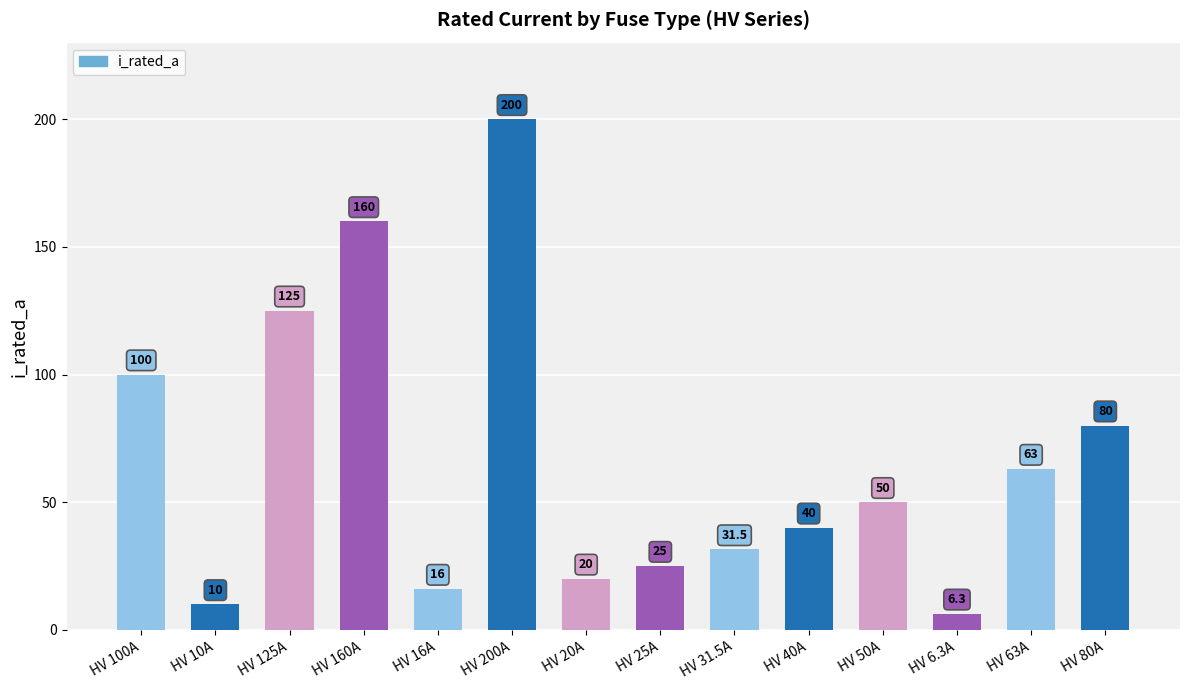

Which label corresponds to the largest value in the chart?

HV 200A